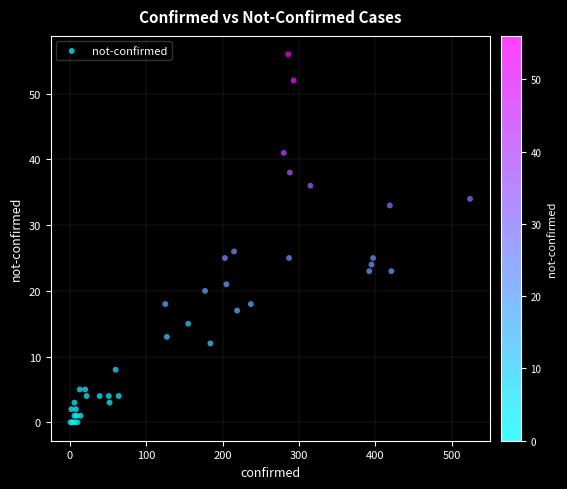

What Y value in the scatter plot is closest to 28?

26